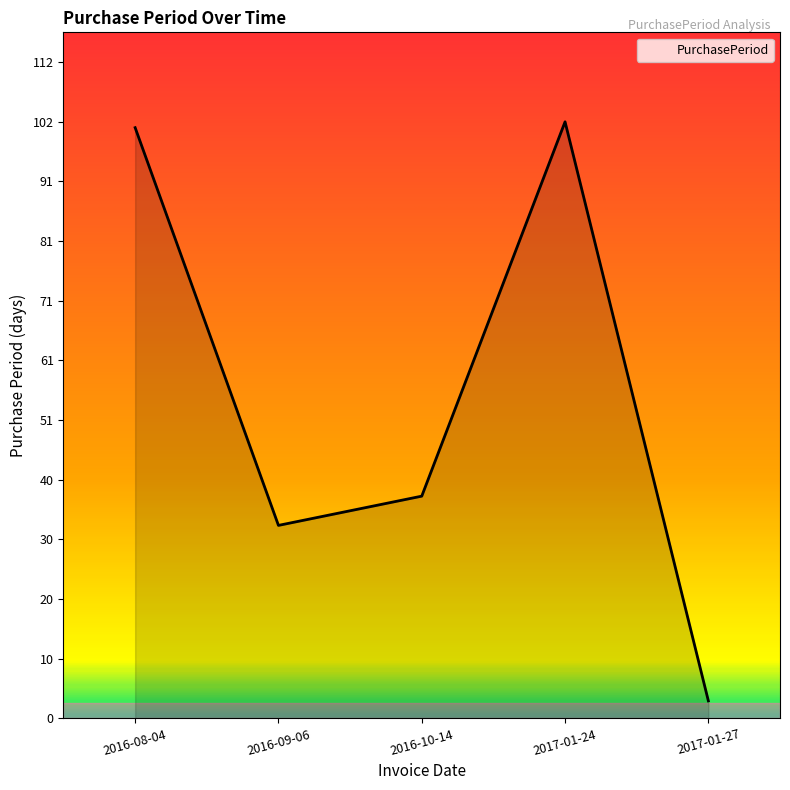

What is the change in value from 2016-09-06 to 2016-10-14?

+5